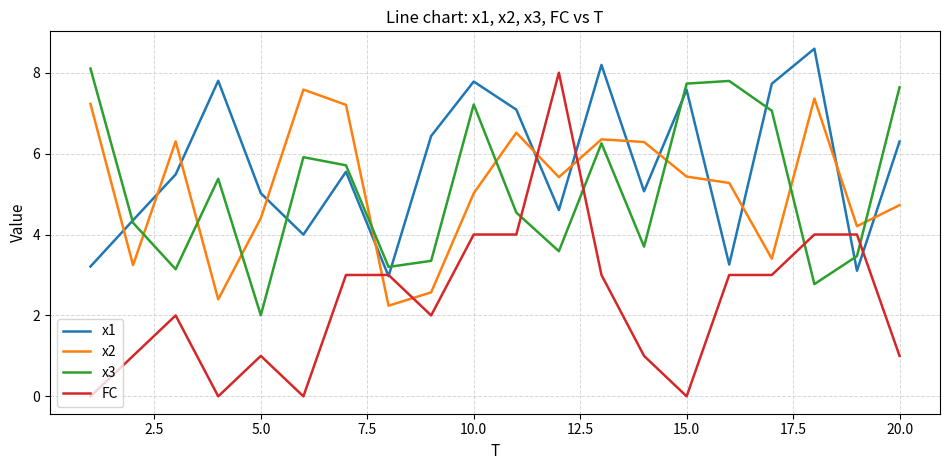

Which series has the largest total across all categories?

x1